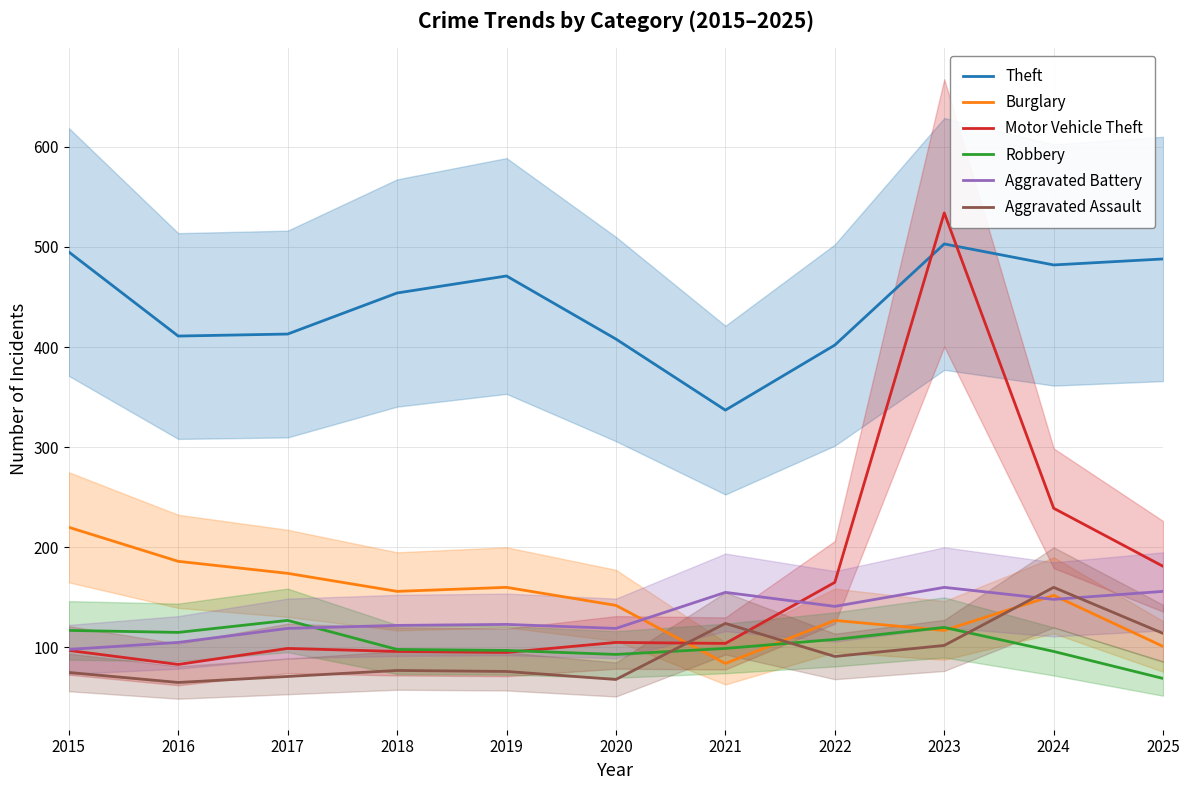

What is the difference between the Aggravated Battery values at 2021 and 2024?

7